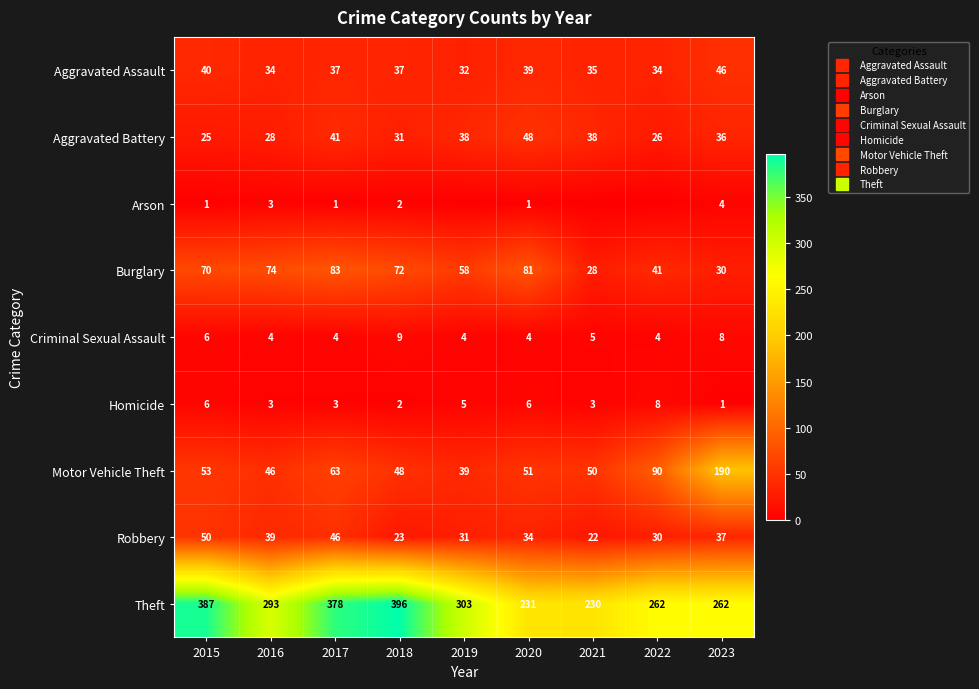

At 2021, list the series in order from smallest to largest.

Arson, Homicide, Criminal Sexual Assault, Robbery, Burglary, Aggravated Assault, Aggravated Battery, Motor Vehicle Theft, Theft